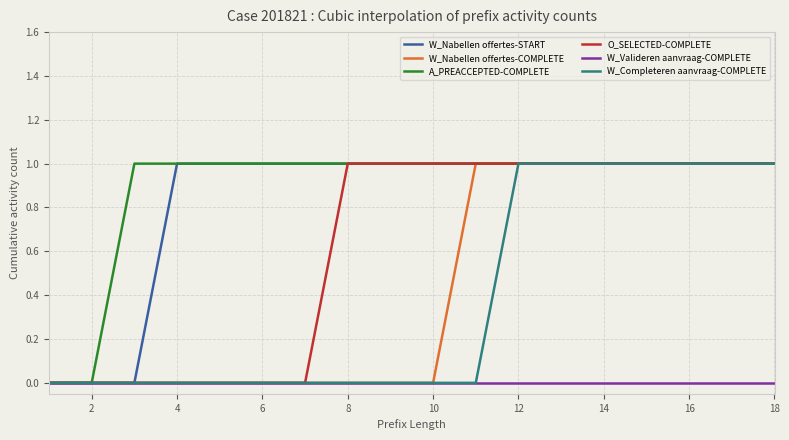

What are all the series names shown in the legend?

W_Nabellen offertes-START, W_Nabellen offertes-COMPLETE, A_PREACCEPTED-COMPLETE, O_SELECTED-COMPLETE, W_Valideren aanvraag-COMPLETE, W_Completeren aanvraag-COMPLETE